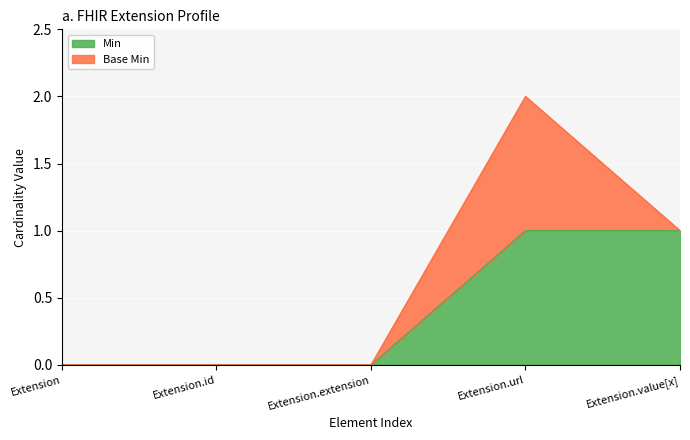

Rank the categories by value from highest to lowest.

Extension.url, Extension.value[x], Extension, Extension.id, Extension.extension